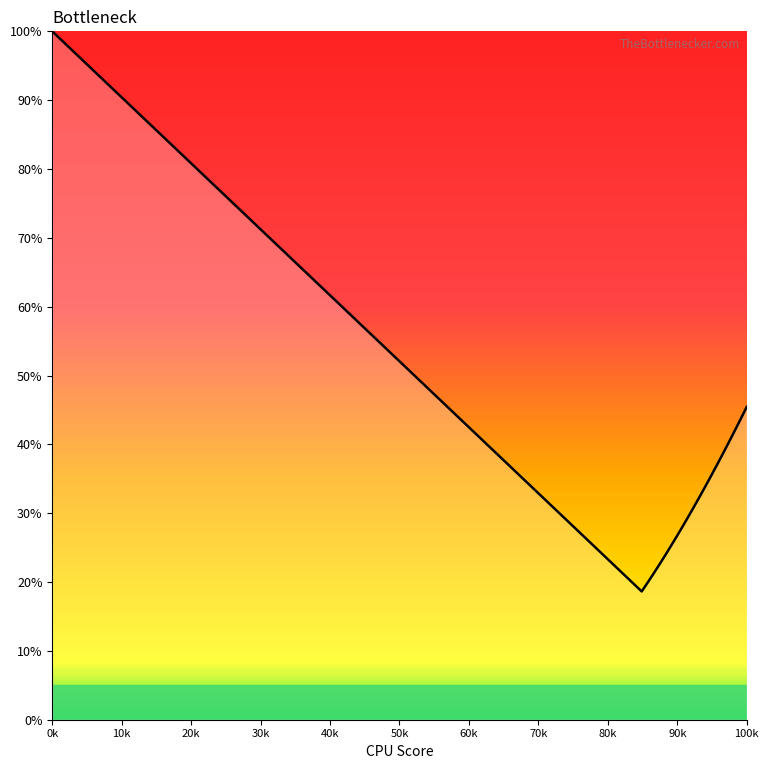

What is the difference between the maximum and minimum values?

81.4